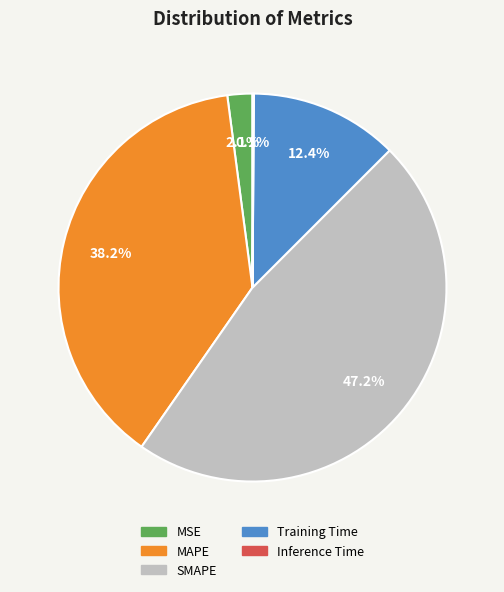

What is the largest slice in the pie chart?

SMAPE